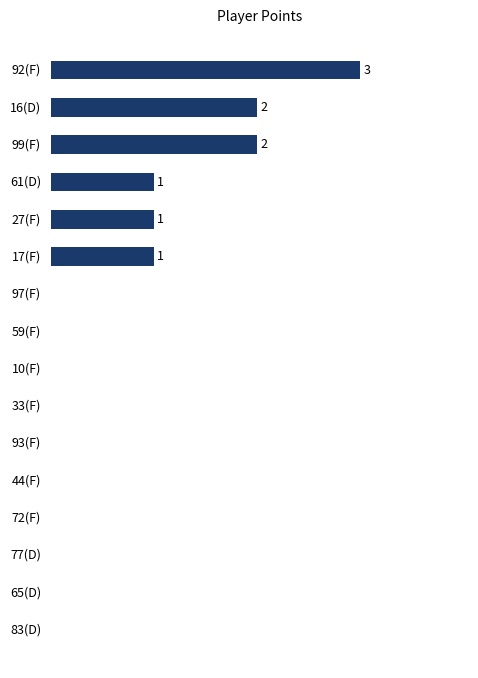

Are the bars horizontal?

Yes